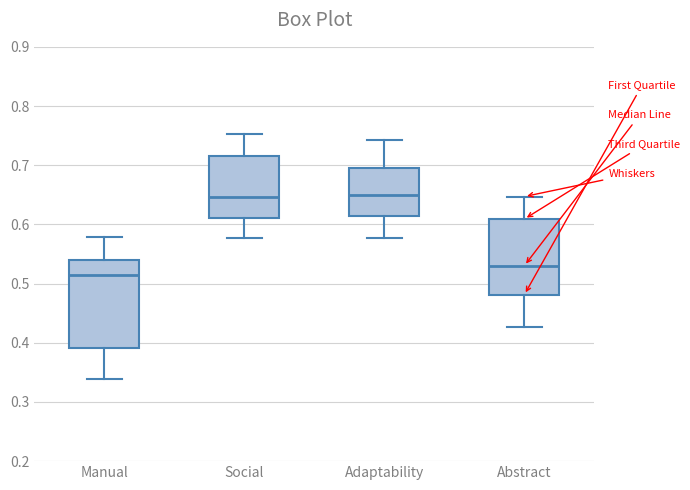

Reading left to right, transcribe this box plot: for each box, give where its median line is, the range the box spans, and where its two whiskers end, as read against the y-axis. The values are not printed on the chart, so give them approximately, as read against the axis.

Manual: median 0.52, box 0.39 to 0.54, whiskers 0.34 to 0.58
Social: median 0.65, box 0.61 to 0.72, whiskers 0.58 to 0.75
Adaptability: median 0.65, box 0.61 to 0.70, whiskers 0.58 to 0.74
Abstract: median 0.53, box 0.48 to 0.61, whiskers 0.43 to 0.65